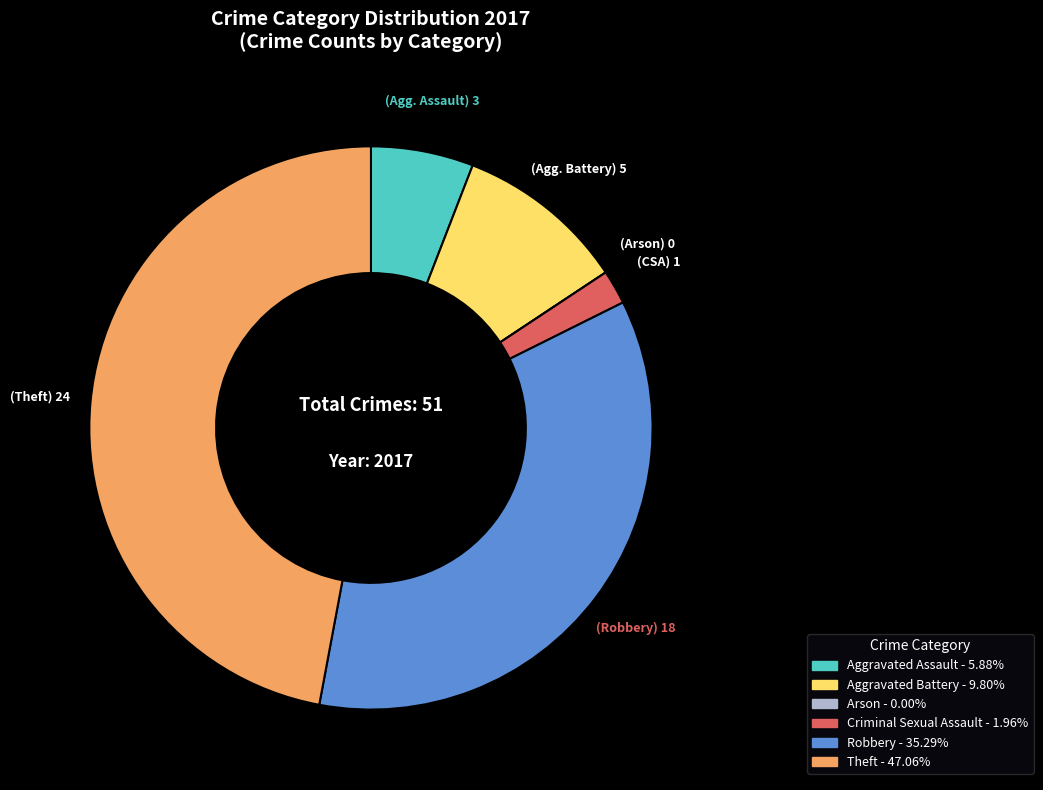

The Theft slice represents 47% of the pie. True or false?

True